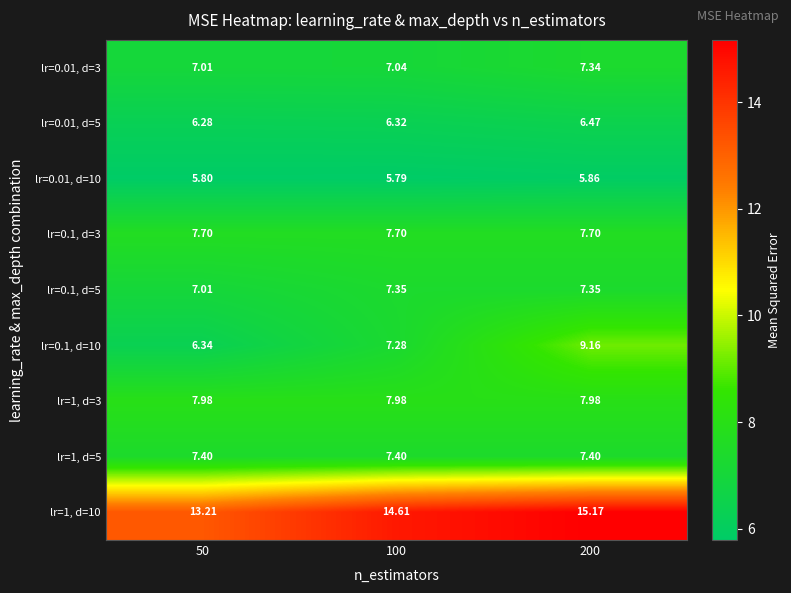

Which label corresponds to the largest value in the chart?

200